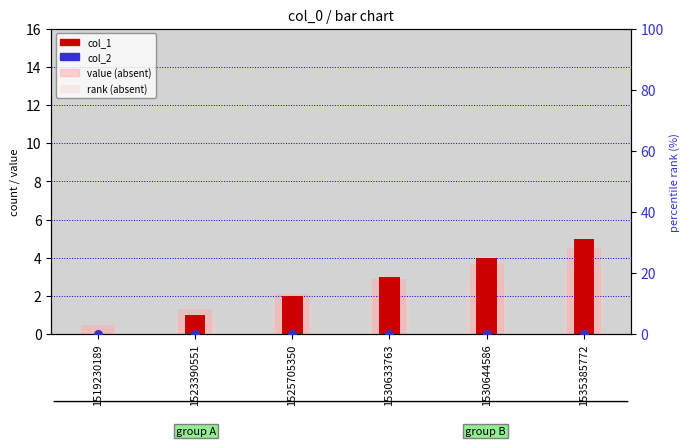

Is the value of value (absent) at 1530644586 greater than the value of rank (absent) at 1525705350?

Yes